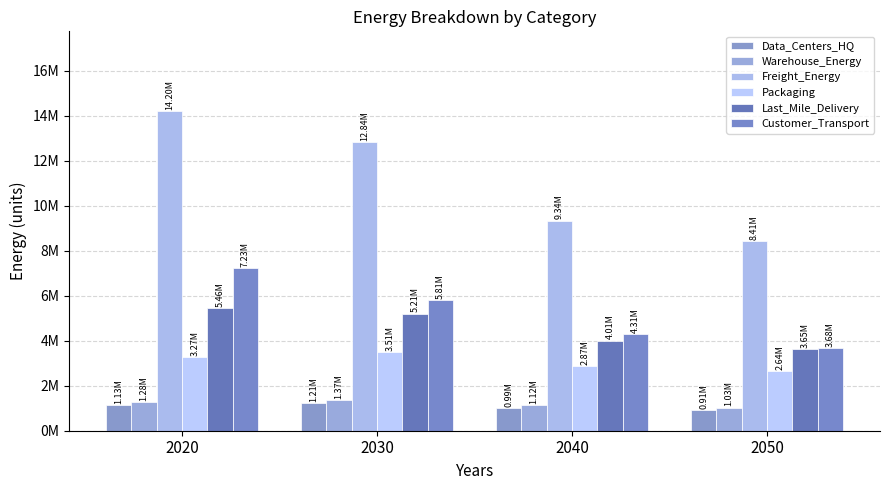

What value does the Packaging series have at 2050?

2640247.5